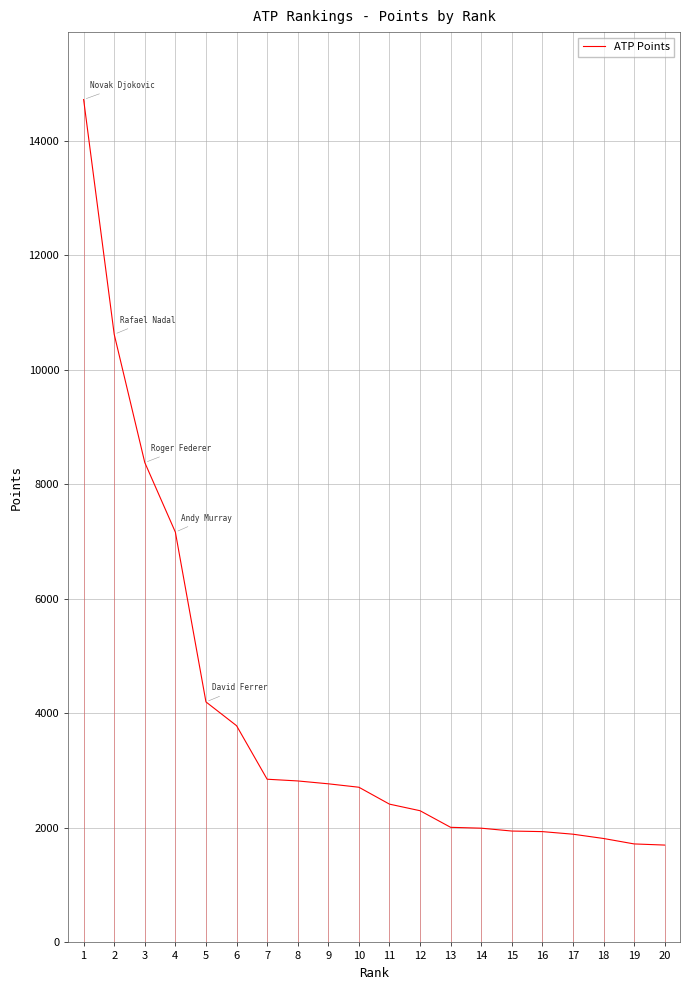

Approximately how many times larger is the value at 19 compared to 6?

0.5